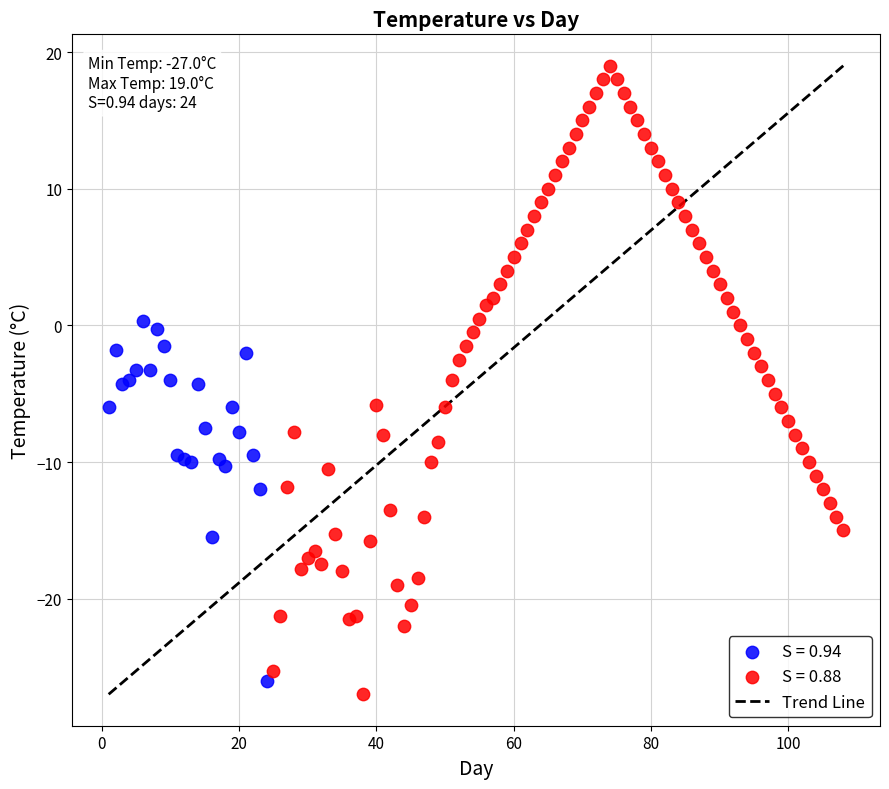

Which series contains the highest Y value?

S = 0.88